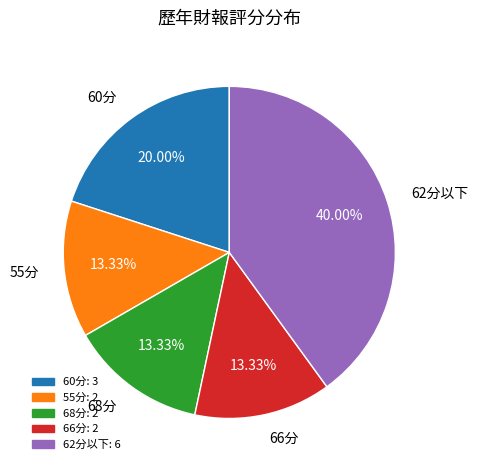

Combined, do 66分 and 68分 account for over 50%?

No